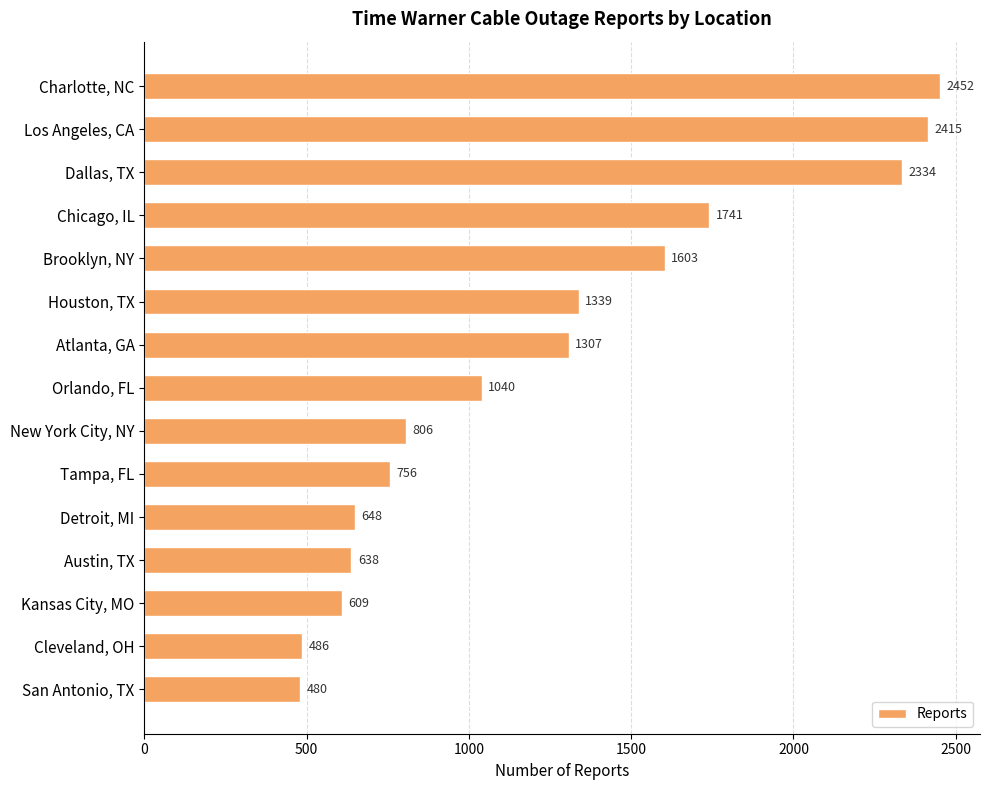

Reading top to bottom, extract all data points from this chart.

Charlotte, NC=2452	Los Angeles, CA=2415	Dallas, TX=2334	Chicago, IL=1741	Brooklyn, NY=1603	Houston, TX=1339	Atlanta, GA=1307	Orlando, FL=1040	New York City, NY=806	Tampa, FL=756	Detroit, MI=648	Austin, TX=638	Kansas City, MO=609	Cleveland, OH=486	San Antonio, TX=480